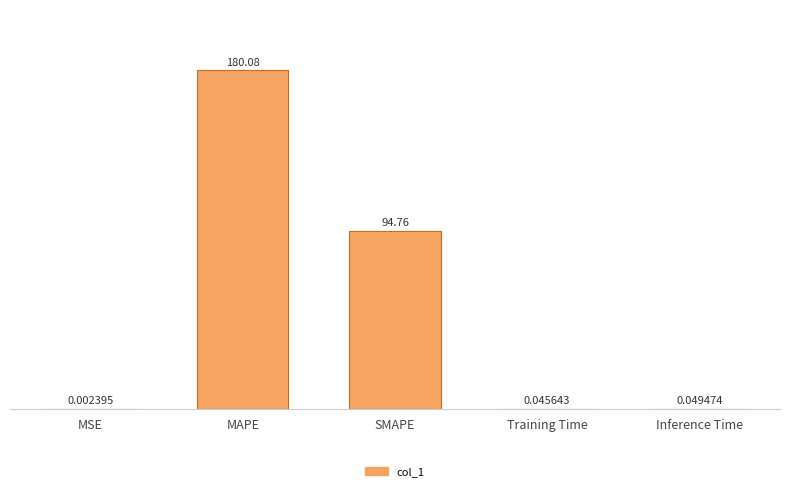

Where is the data nearest to the value 90?

SMAPE